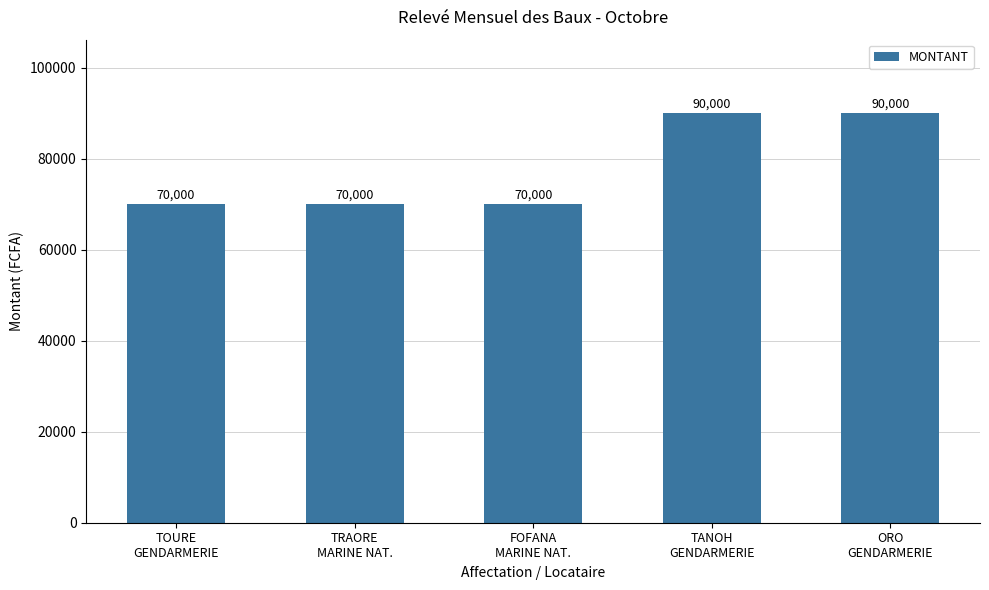

Are the bars grouped side by side (vs. stacked)?

No